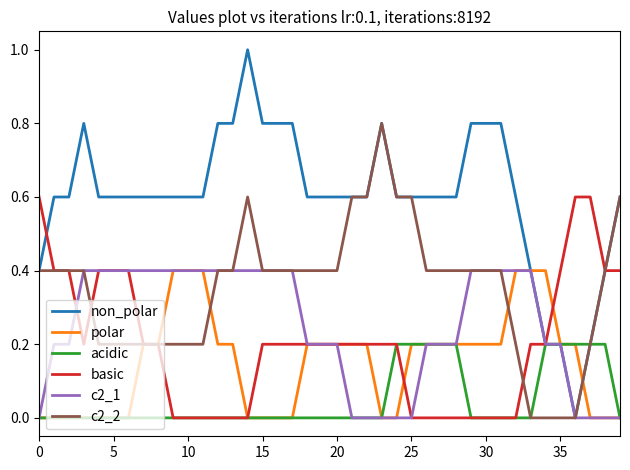

Which series has the widest spread of values?

non_polar